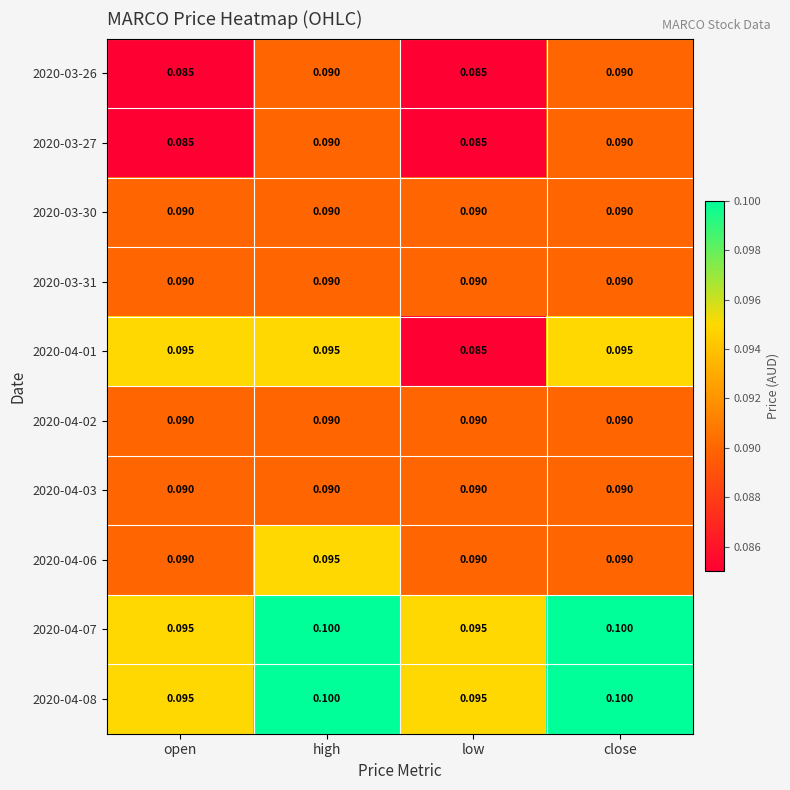

Between high and close, which series saw the biggest shift?

2020-04-06